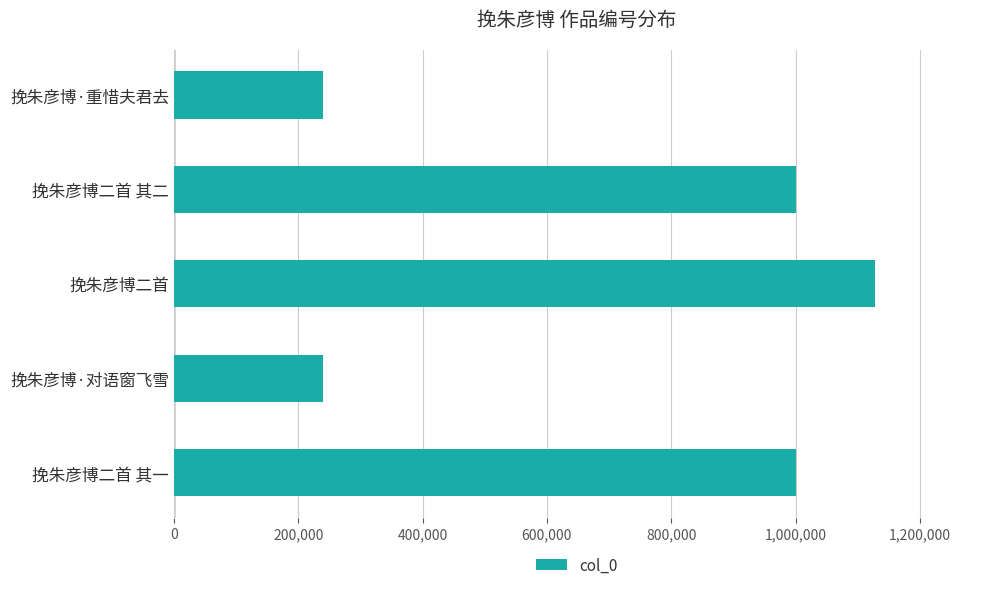

Is it true that the value at 挽朱彦博·重惜夫君去 is 239315?

True